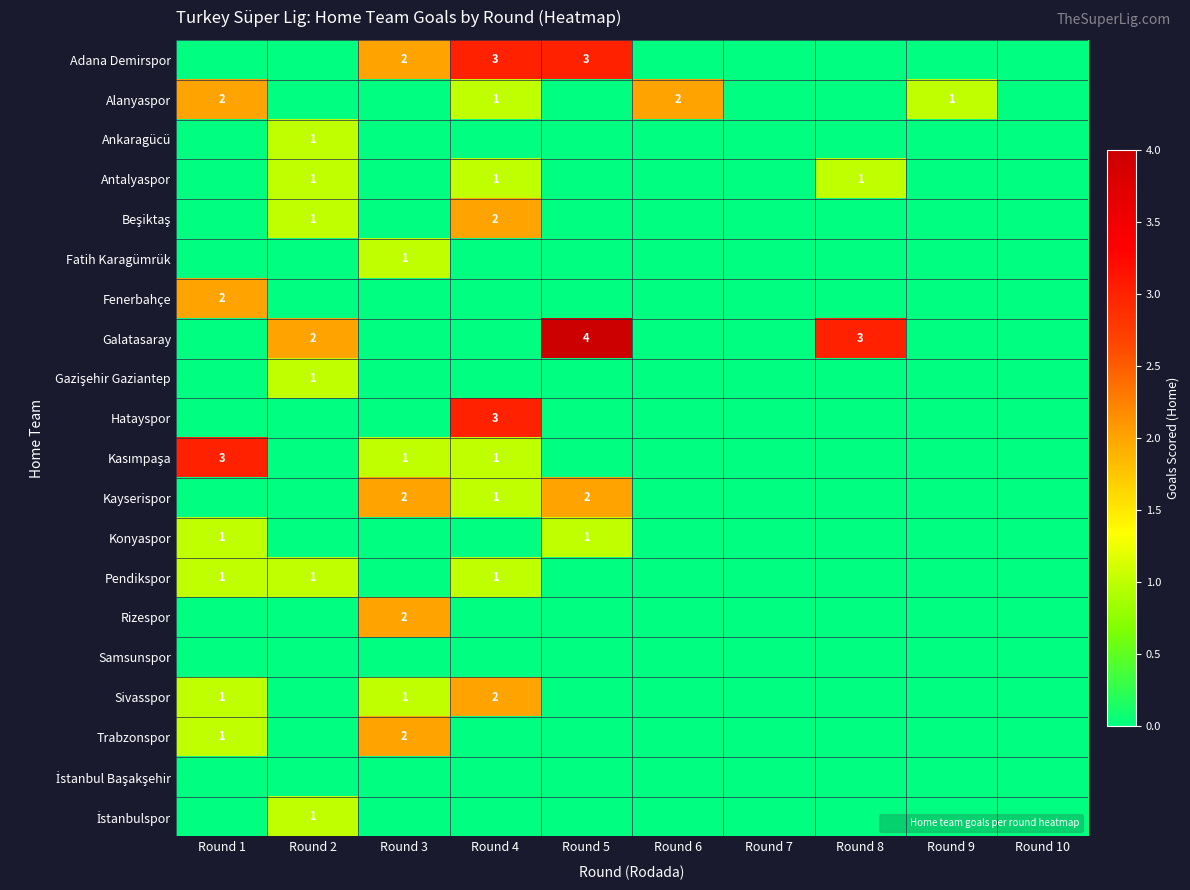

Count the number of data series in this chart.

20